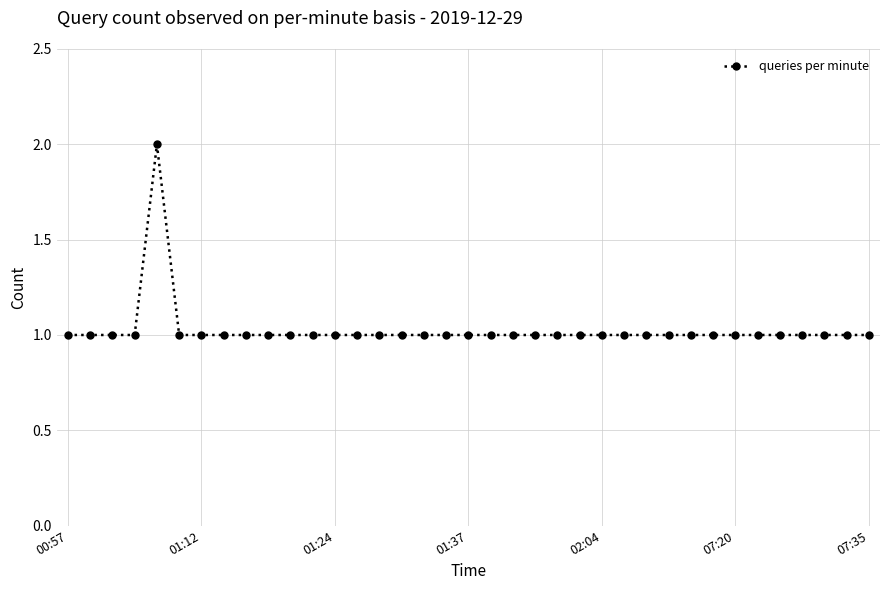

What is the value of the 31st point from the left?

1